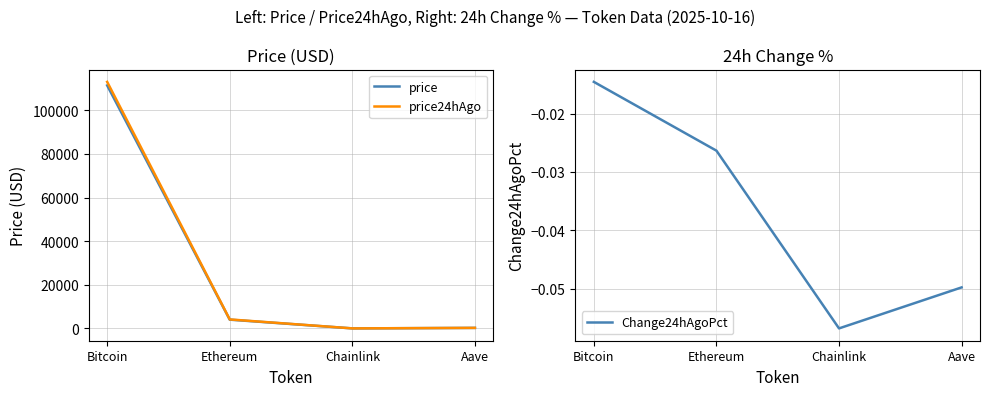

Which series has the largest range (max minus min)?

price24hAgo